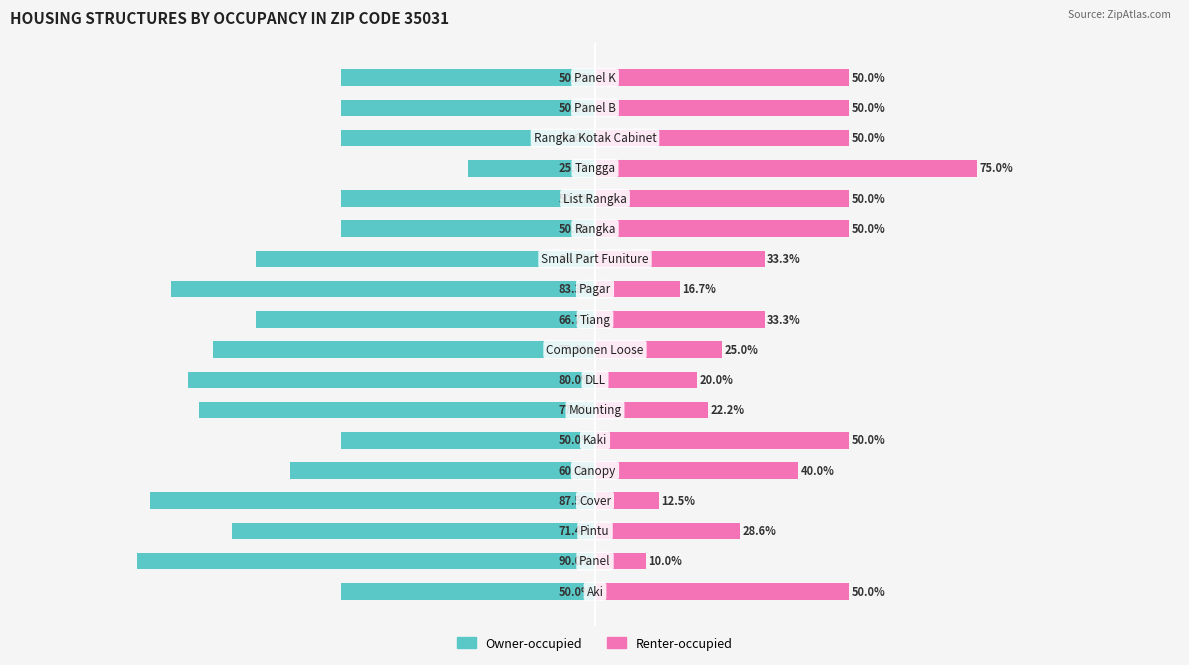

What is the difference between the maximum and minimum values in the Renter-occupied series?

65.0